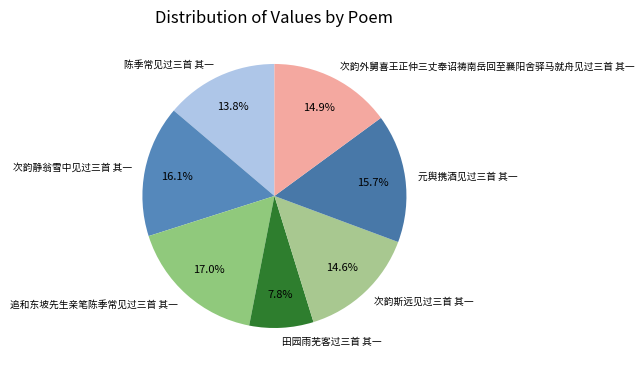

Which category has the smallest portion of the pie?

田园雨芜客过三首 其一